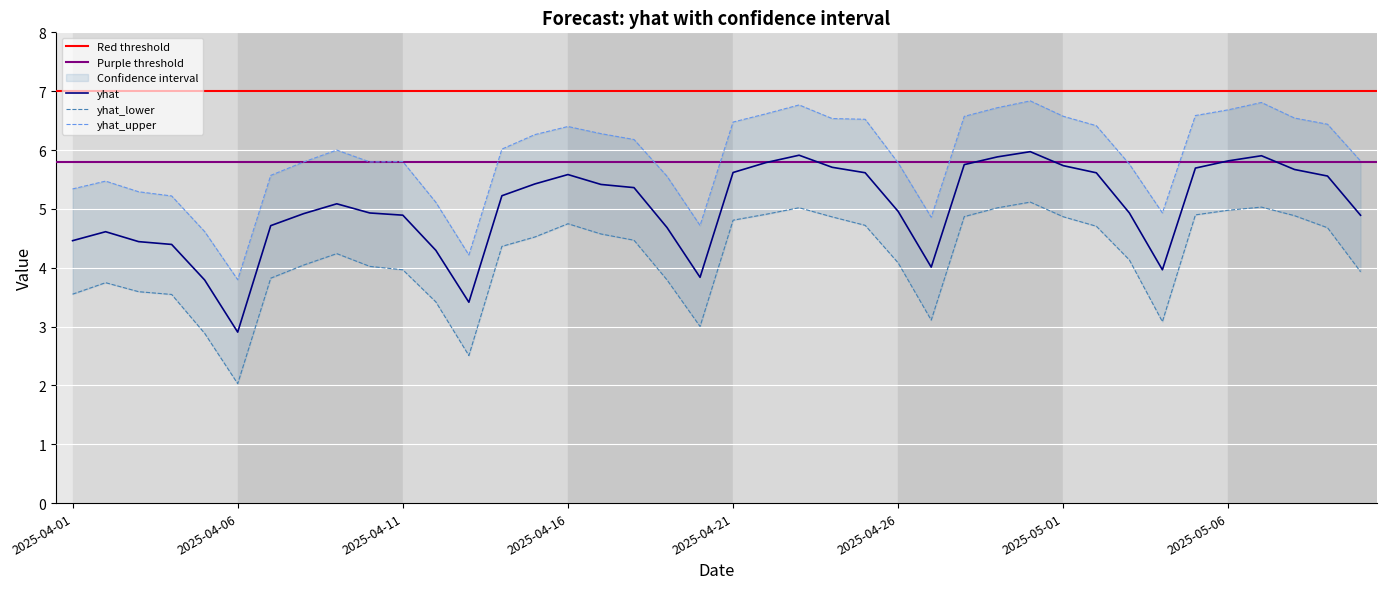

Reading left to right, what are all the values shown in this chart?

yhat: 4.5	4.6	4.4	4.4	3.8	2.9	4.7	4.9	5.1	4.9	4.9	4.3	3.4	5.2	5.4	5.6	5.4	5.4	4.7	3.8	5.6	5.8	5.9	5.7	5.6	5.0	4.0	5.8	5.9	6.0	5.7	5.6	4.9	4.0	5.7	5.8	5.9	5.7	5.6	4.9
yhat_lower: 3.6	3.7	3.6	3.5	2.9	2.0	3.8	4.0	4.2	4.0	4.0	3.4	2.5	4.4	4.5	4.7	4.6	4.5	3.8	3.0	4.8	4.9	5.0	4.9	4.7	4.1	3.1	4.9	5.0	5.1	4.9	4.7	4.1	3.1	4.9	5.0	5.0	4.9	4.7	3.9
yhat_upper: 5.3	5.5	5.3	5.2	4.6	3.8	5.6	5.8	6.0	5.8	5.8	5.1	4.2	6.0	6.3	6.4	6.3	6.2	5.6	4.7	6.5	6.6	6.8	6.5	6.5	5.8	4.9	6.6	6.7	6.8	6.6	6.4	5.8	4.9	6.6	6.7	6.8	6.5	6.4	5.8